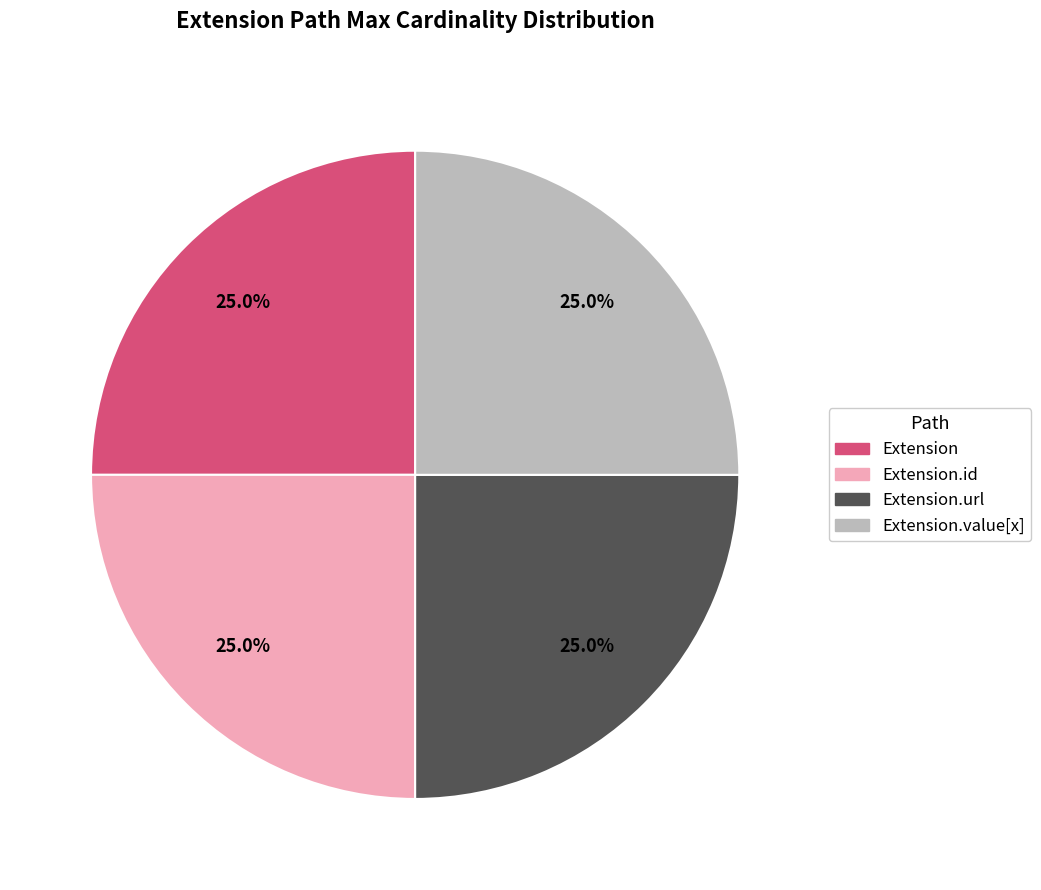

To the nearest percent, what is the difference between the largest and smallest slice percentages?

0%